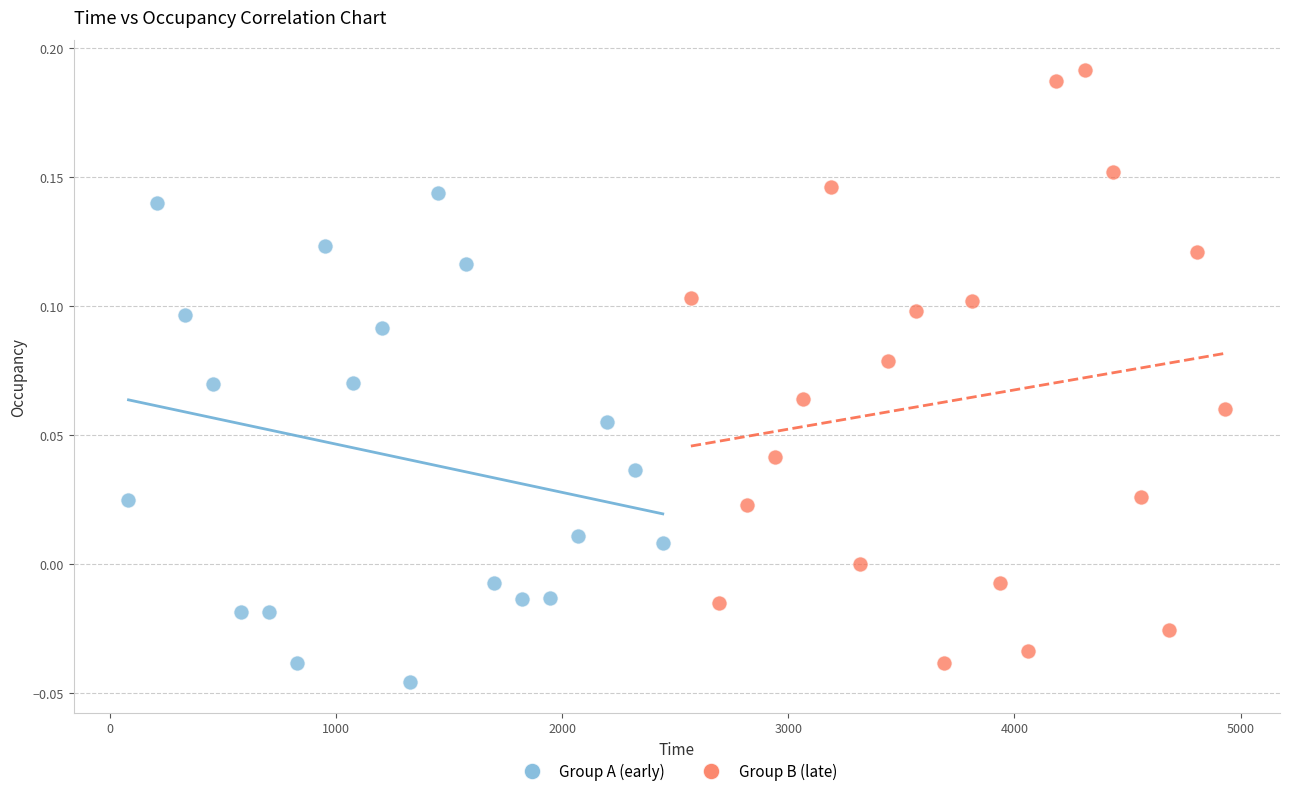

Which series contains the highest Y value?

Group B (late)